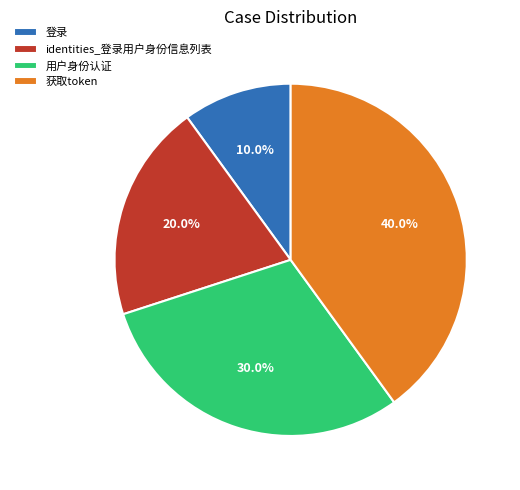

To the nearest percent, what percentage of the pie is 登录?

10%